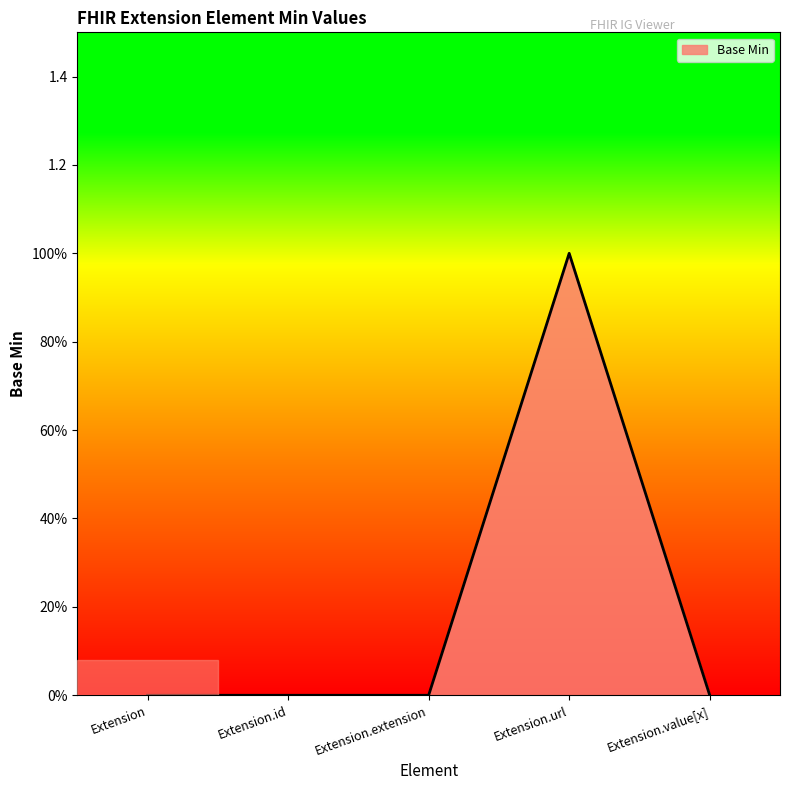

The value at Extension.extension is -1. True or false?

False